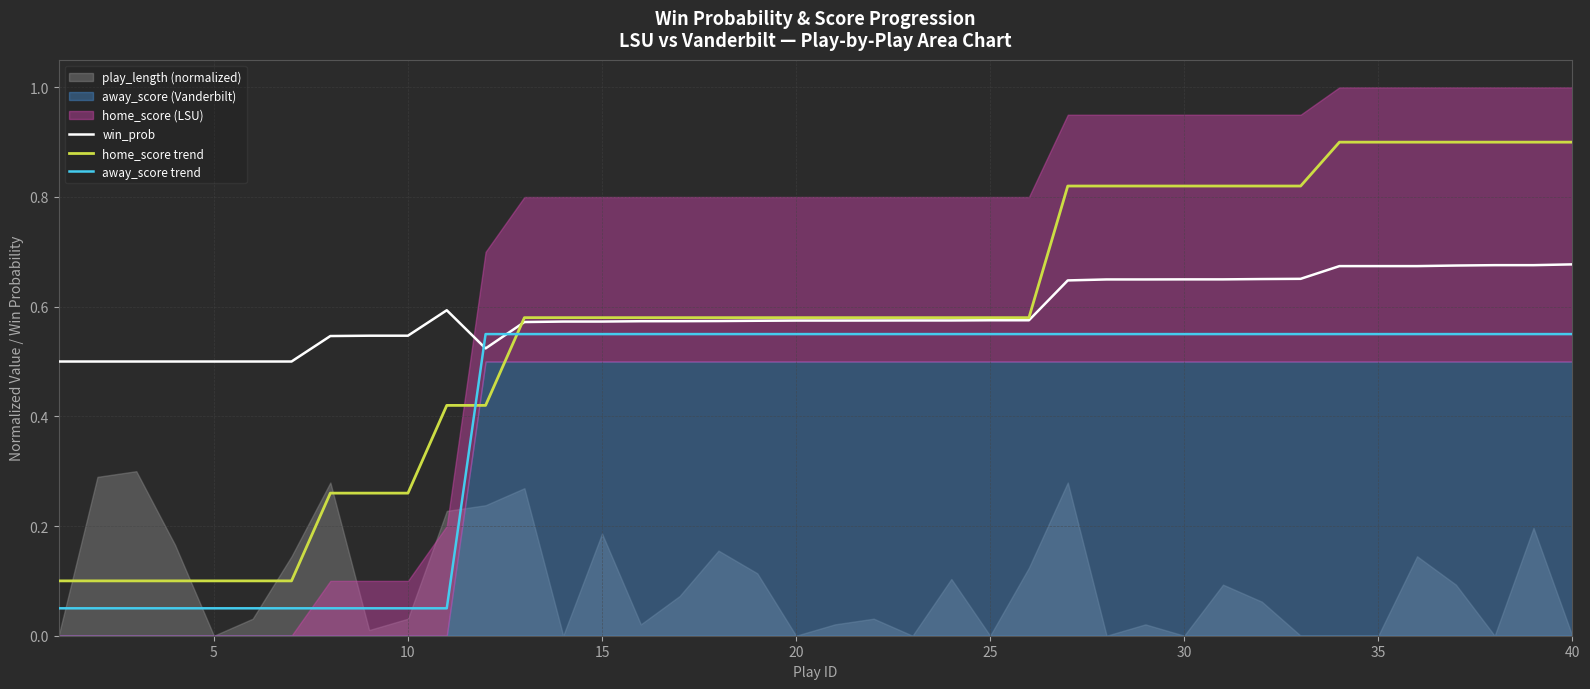

Which series ends up on top after the final intersection of win_prob and away_score trend?

win_prob